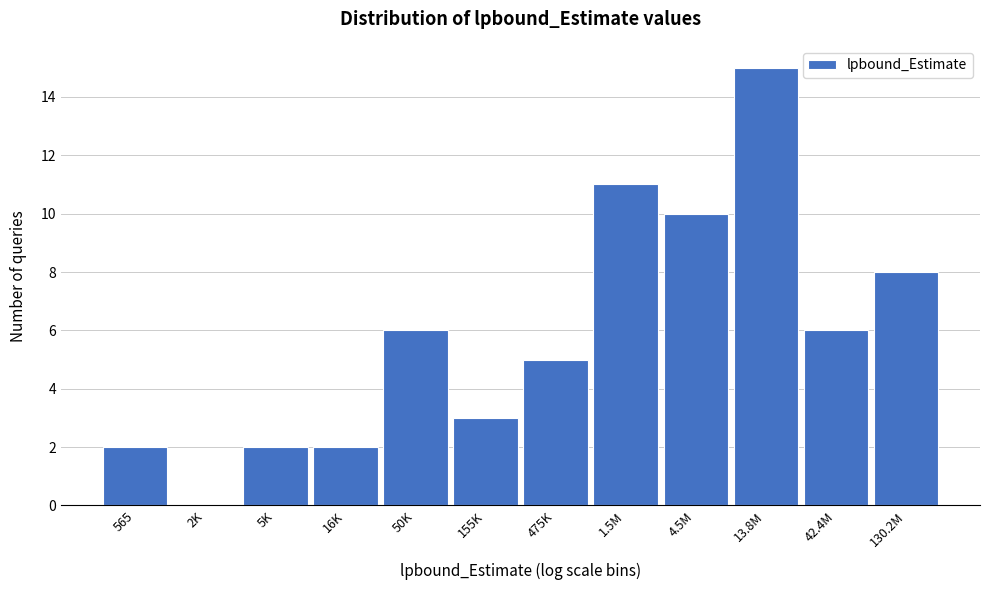

Reading left to right, what are all the values shown in this chart?

565=2	2K=0	5K=2	16K=2	50K=6	155K=3	475K=5	1.5M=11	4.5M=10	13.8M=15	42.4M=6	130.2M=8